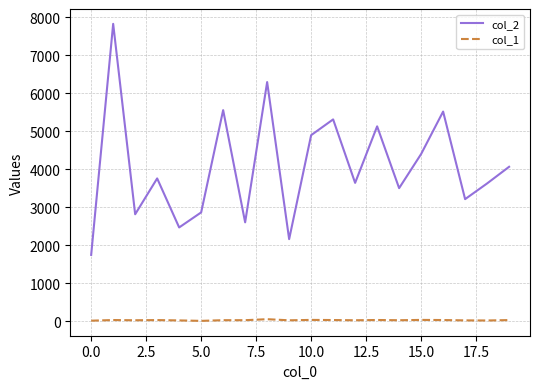

Which series has the largest total across all categories?

col_2